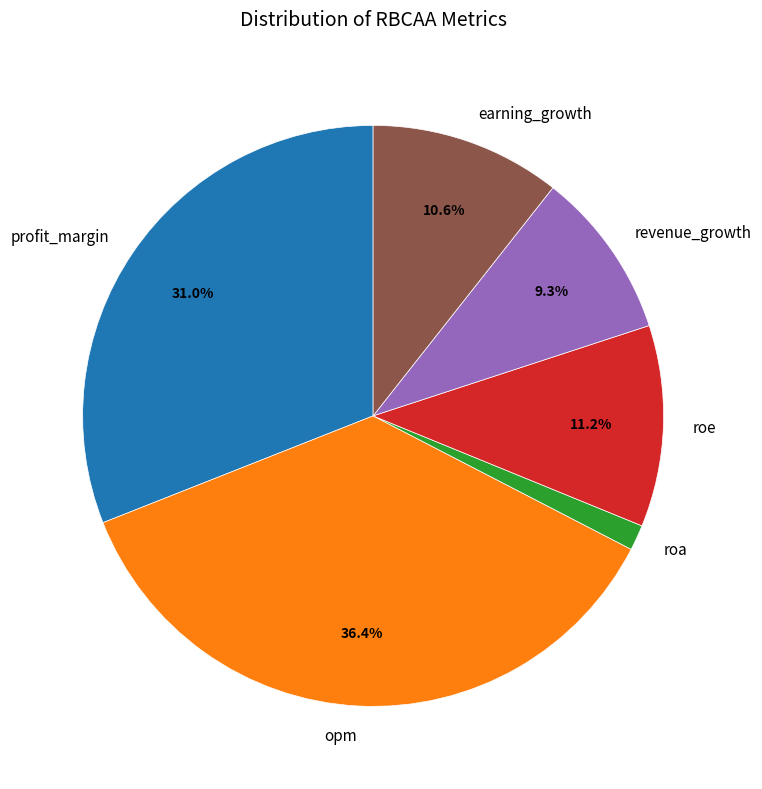

Is it true that roe is 11% of the pie?

True